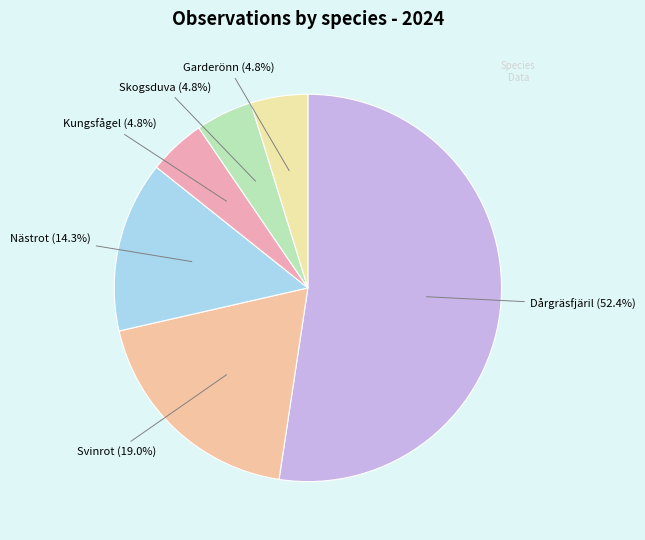

What is the smallest slice in the pie chart?

Kungsfågel